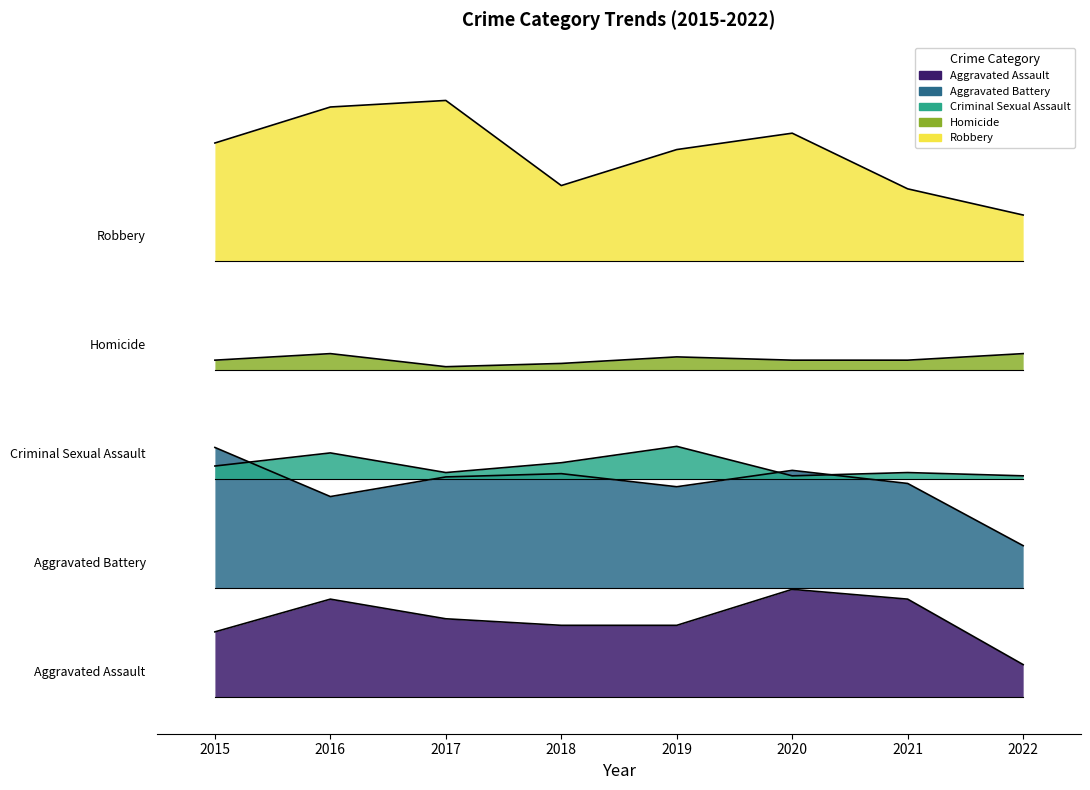

In Aggravated Assault, how many points are higher than both neighbors (excluding endpoints)?

2